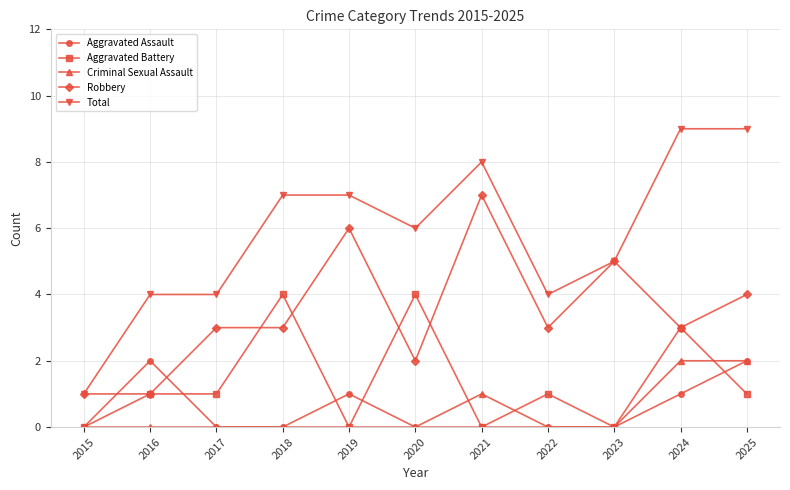

What is the spread (max minus min) of values at 2025?

8